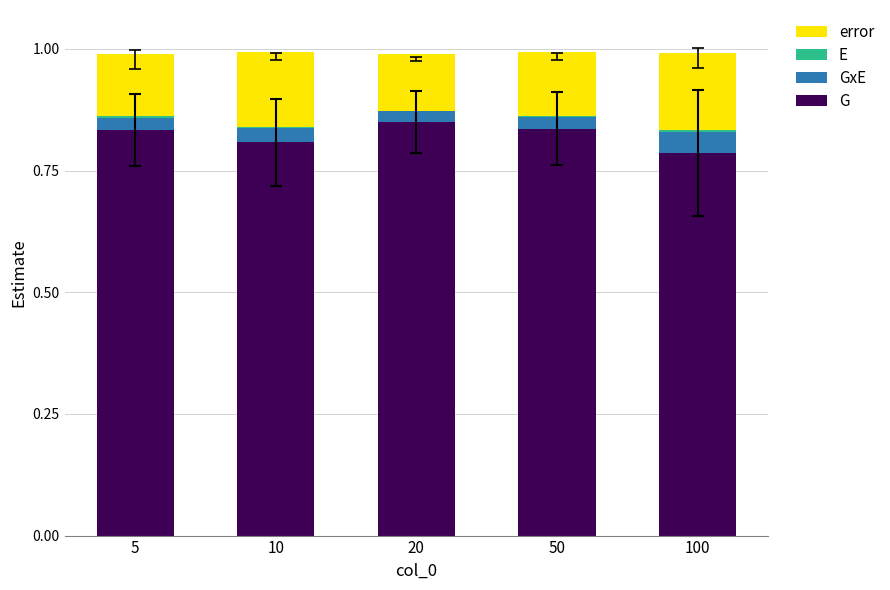

The value of G at 5 is 0.3. True or false?

False